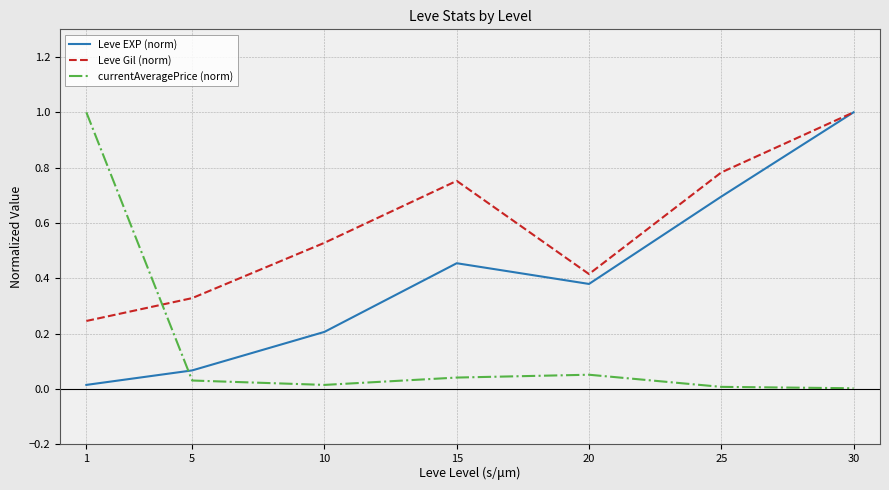

The value of Leve Gil (norm) at 1 is 0.4. True or false?

False